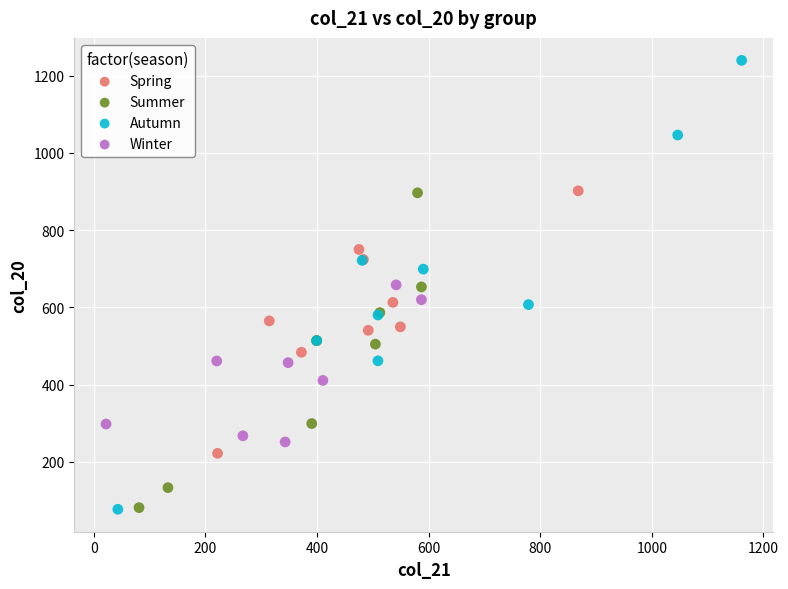

Which series has the widest spread of Y values?

Autumn